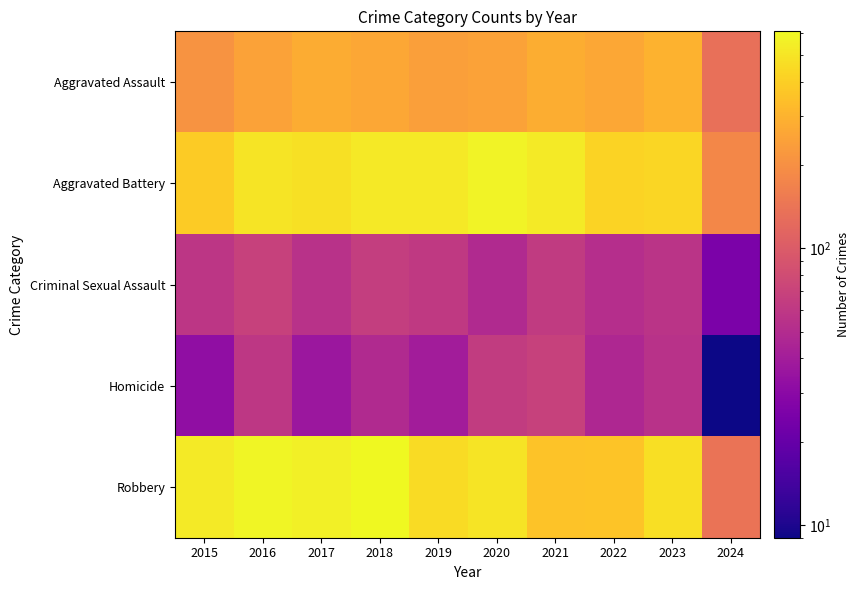

What is the total value across all series at 2019?

1317